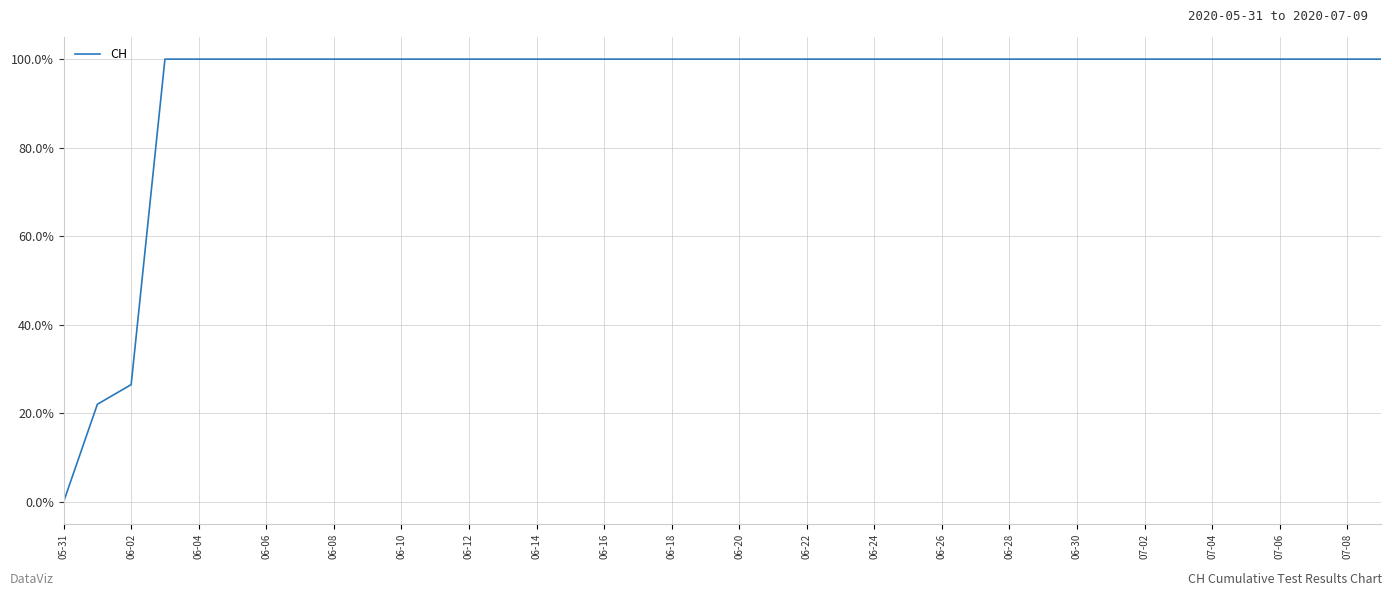

True or false: the data has more than 0 interior local peaks.

False